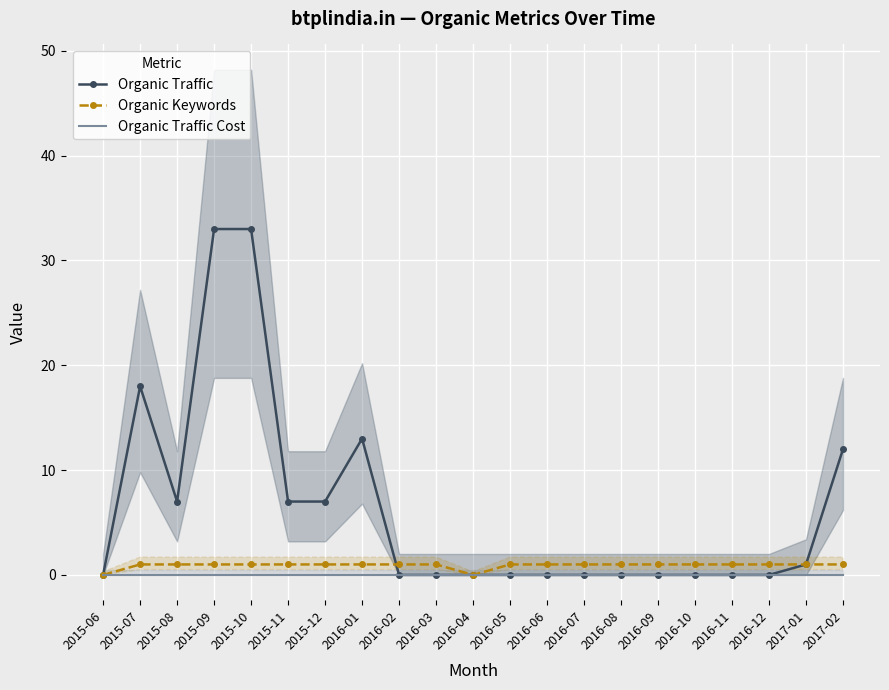

What value does the Organic Traffic series have at 2015-12?

7